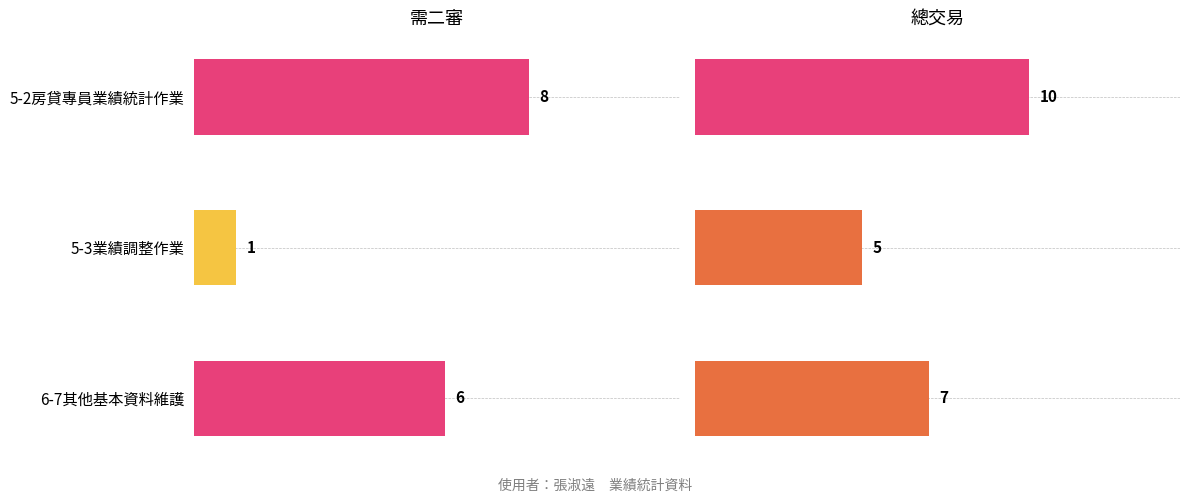

At 4, list the series in order from largest to smallest.

總交易, 需二審